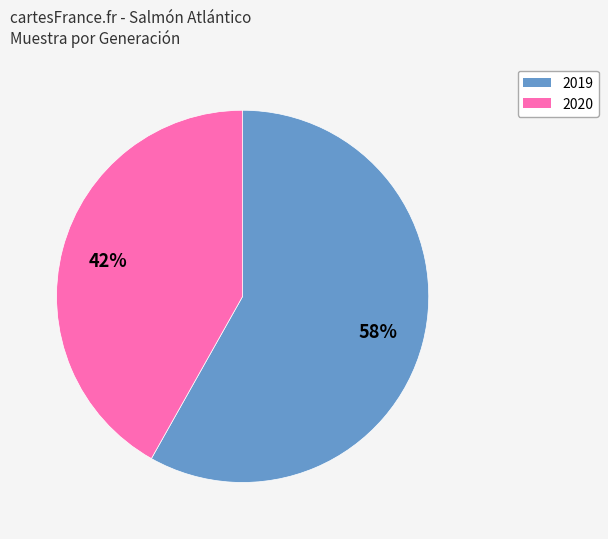

To the nearest percent, what portion does 2020 represent?

42%